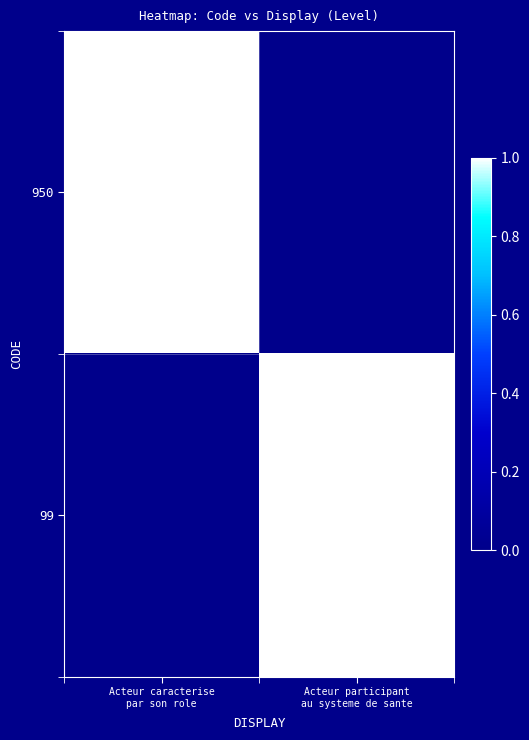

Reading left to right, what are all the values shown in this chart?

950: Acteur caracterise
par son role=1	Acteur participant
au systeme de sante=0
99: Acteur caracterise
par son role=0	Acteur participant
au systeme de sante=1